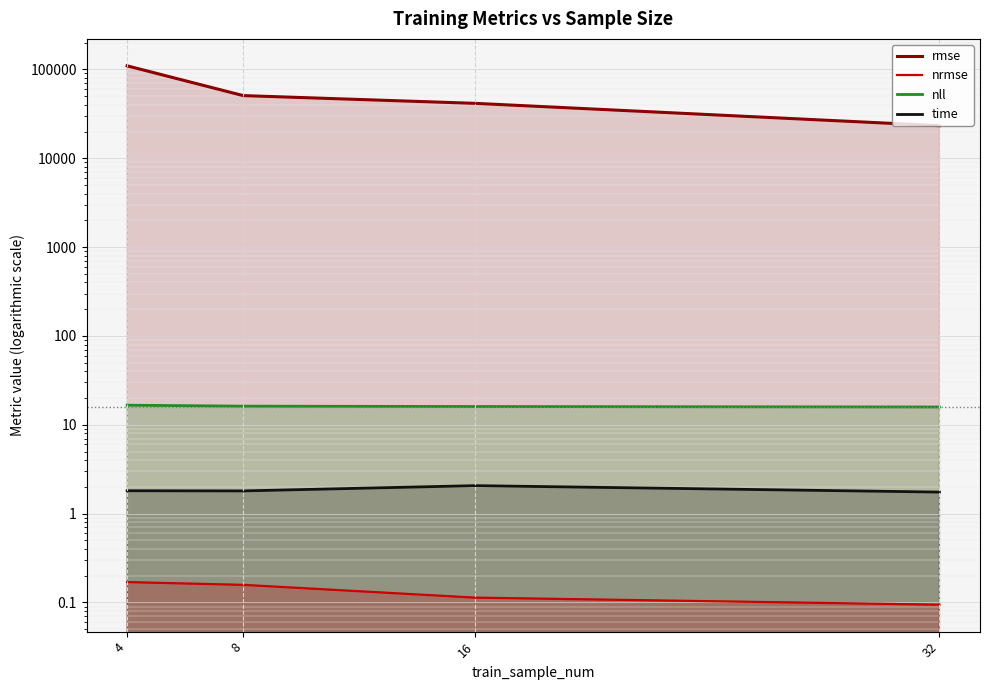

Reading right to left, what are all the values shown in this chart?

rmse: 32=23259.0	16=41485.1	8=50725.6	4=109707.3
nrmse: 32=0.1	16=0.1	8=0.2	4=0.2
nll: 32=15.8	16=16.0	8=16.2	4=16.6
time: 32=1.7	16=2.1	8=1.8	4=1.8